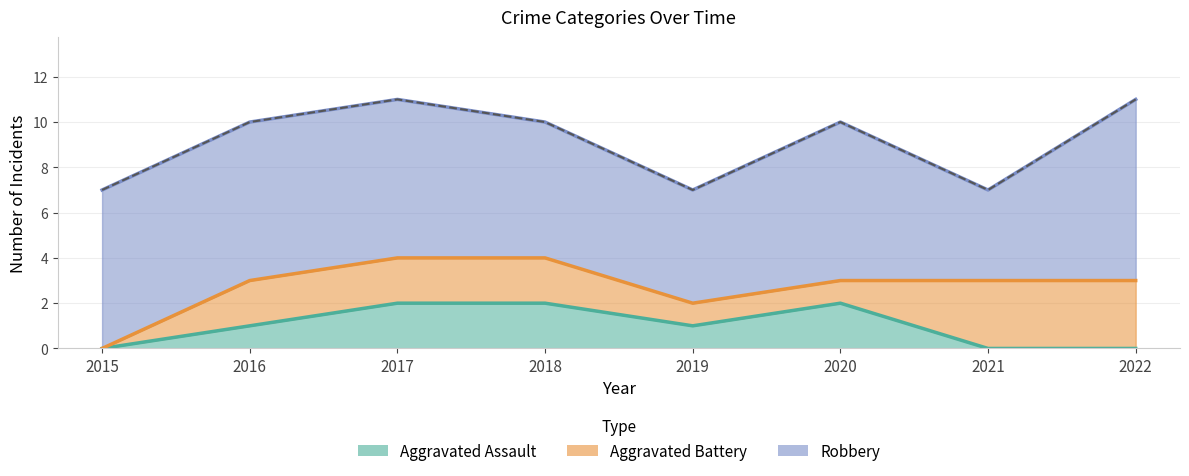

What is the sum of all Aggravated Battery values?

14